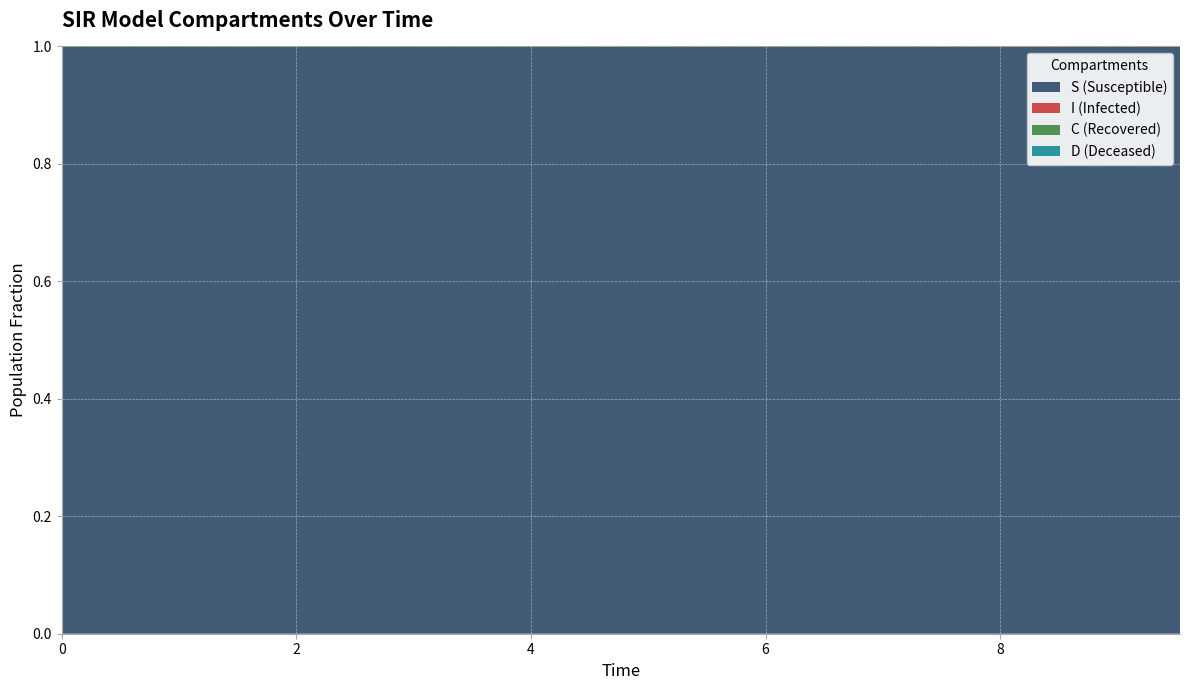

Reading left to right, list all the values displayed in this chart.

S: 1.0	1.0	1.0	1.0	1.0	1.0	1.0	1.0	1.0	1.0	1.0	1.0	1.0	1.0	1.0	1.0	1.0	1.0	1.0	1.0
I: 0.0	0.0	0.0	0.0	0.0	0.0	0.0	0.0	0.0	0.0	0.0	0.0	0.0	0.0	0.0	0.0	0.0	0.0	0.0	0.0
C: 0.5	0.5	0.5	0.4	0.4	0.4	0.4	0.4	0.3	0.3	0.3	0.3	0.3	0.3	0.2	0.2	0.2	0.2	0.2	0.2
D: 0.5	0.5	0.5	0.6	0.6	0.6	0.6	0.6	0.7	0.7	0.7	0.7	0.7	0.7	0.8	0.8	0.8	0.8	0.8	0.8